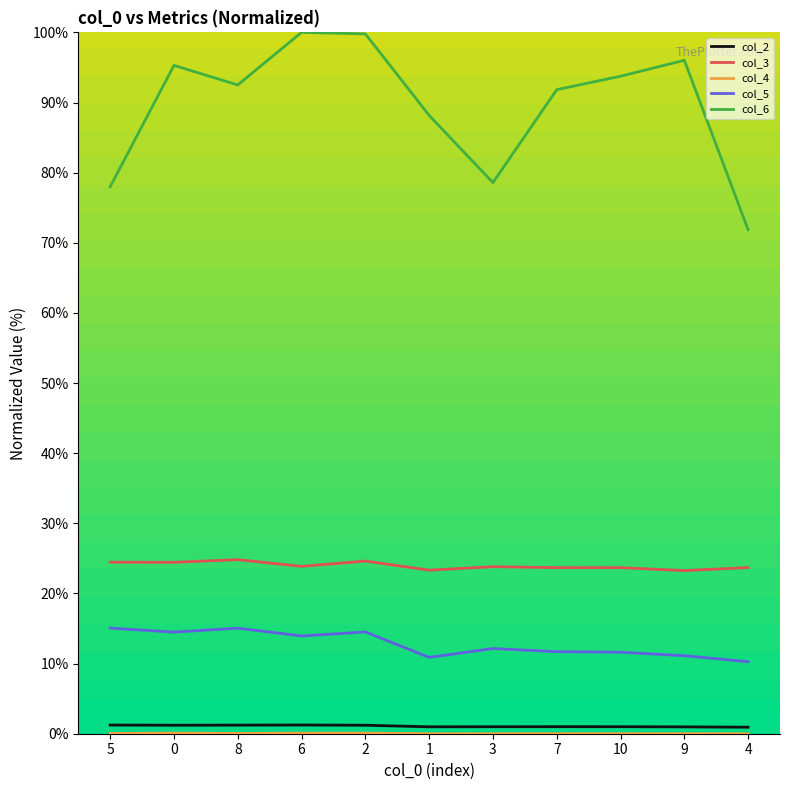

The col_5 series shows 21.8 at 5. True or false?

False